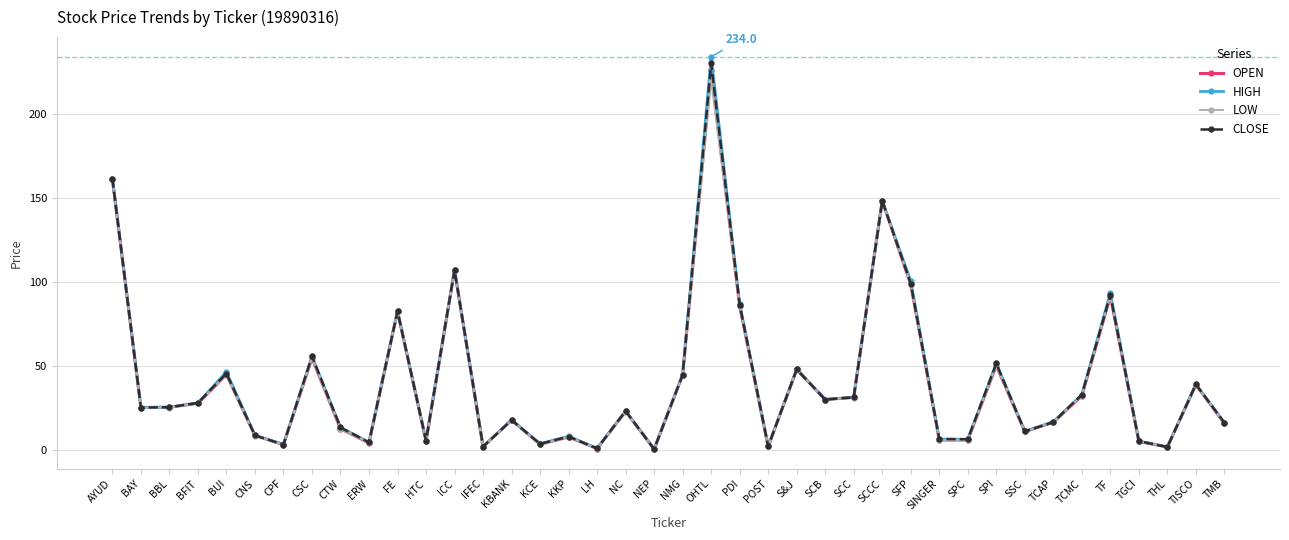

Between BBL and SINGER, which series saw the biggest shift?

OPEN